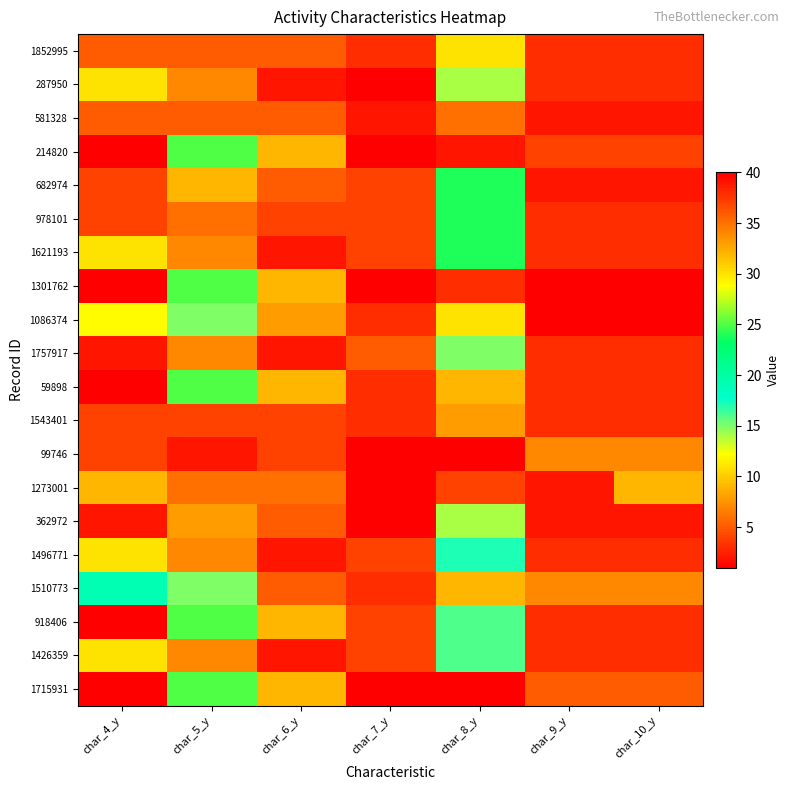

Reading left to right, transcribe all the data shown in this chart.

1852995: char_4_y=5	char_5_y=5	char_6_y=5	char_7_y=3	char_8_y=11	char_9_y=3	char_10_y=3
287950: char_4_y=11	char_5_y=7	char_6_y=2	char_7_y=1	char_8_y=14	char_9_y=3	char_10_y=3
581328: char_4_y=5	char_5_y=5	char_6_y=5	char_7_y=2	char_8_y=6	char_9_y=2	char_10_y=2
214820: char_4_y=40	char_5_y=25	char_6_y=9	char_7_y=1	char_8_y=2	char_9_y=4	char_10_y=4
682974: char_4_y=4	char_5_y=9	char_6_y=5	char_7_y=4	char_8_y=24	char_9_y=2	char_10_y=2
978101: char_4_y=4	char_5_y=6	char_6_y=4	char_7_y=4	char_8_y=24	char_9_y=3	char_10_y=3
1621193: char_4_y=11	char_5_y=7	char_6_y=2	char_7_y=4	char_8_y=24	char_9_y=3	char_10_y=3
1301762: char_4_y=40	char_5_y=25	char_6_y=9	char_7_y=1	char_8_y=3	char_9_y=1	char_10_y=1
1086374: char_4_y=12	char_5_y=15	char_6_y=8	char_7_y=3	char_8_y=11	char_9_y=1	char_10_y=1
1757917: char_4_y=2	char_5_y=7	char_6_y=2	char_7_y=5	char_8_y=15	char_9_y=3	char_10_y=3
59898: char_4_y=40	char_5_y=25	char_6_y=9	char_7_y=3	char_8_y=9	char_9_y=3	char_10_y=3
1543401: char_4_y=4	char_5_y=4	char_6_y=4	char_7_y=3	char_8_y=8	char_9_y=3	char_10_y=3
99746: char_4_y=4	char_5_y=2	char_6_y=4	char_7_y=1	char_8_y=1	char_9_y=7	char_10_y=7
1273001: char_4_y=9	char_5_y=6	char_6_y=6	char_7_y=1	char_8_y=4	char_9_y=2	char_10_y=9
362972: char_4_y=2	char_5_y=8	char_6_y=5	char_7_y=1	char_8_y=14	char_9_y=2	char_10_y=2
1496771: char_4_y=11	char_5_y=7	char_6_y=2	char_7_y=4	char_8_y=17	char_9_y=3	char_10_y=3
1510773: char_4_y=19	char_5_y=15	char_6_y=5	char_7_y=3	char_8_y=9	char_9_y=7	char_10_y=7
918406: char_4_y=40	char_5_y=25	char_6_y=9	char_7_y=4	char_8_y=16	char_9_y=3	char_10_y=3
1426359: char_4_y=11	char_5_y=7	char_6_y=2	char_7_y=4	char_8_y=16	char_9_y=3	char_10_y=3
1715931: char_4_y=40	char_5_y=25	char_6_y=9	char_7_y=1	char_8_y=1	char_9_y=5	char_10_y=5